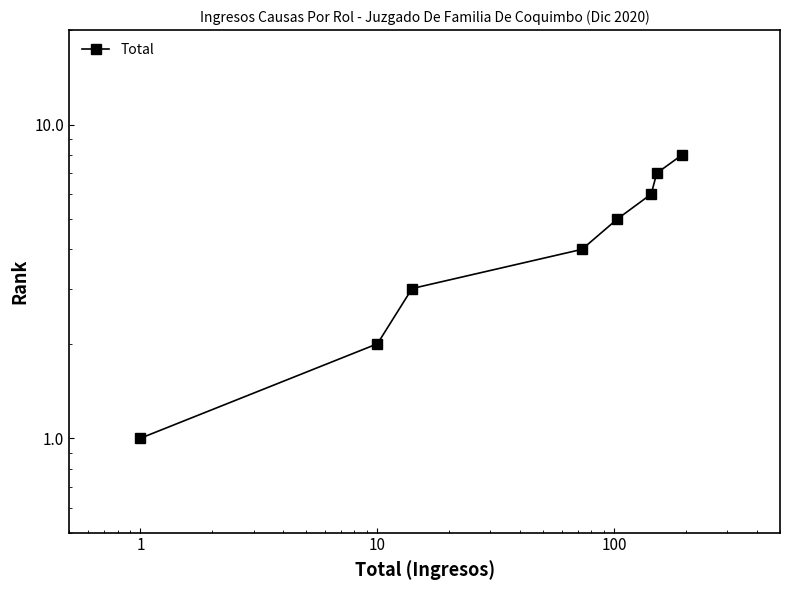

How many lines are shown in the chart?

1